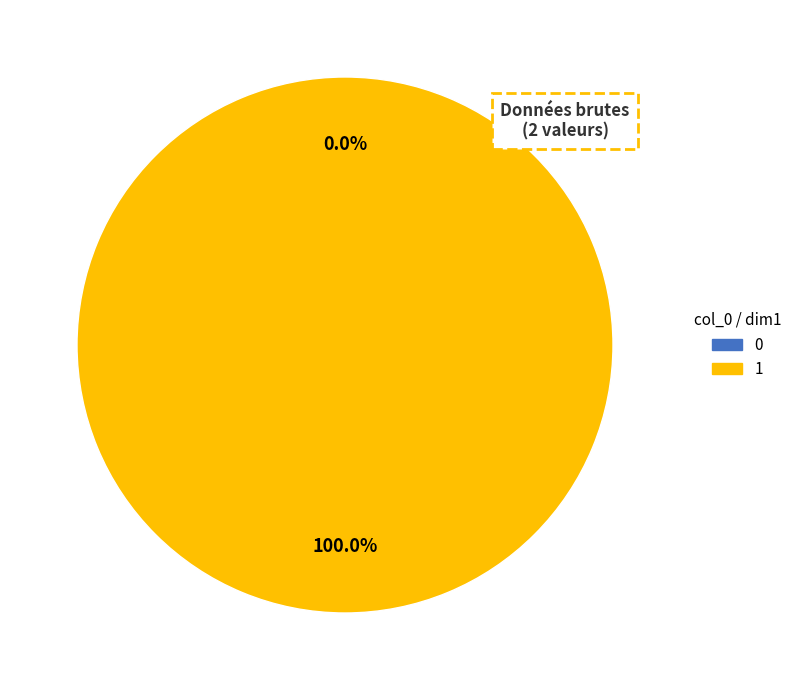

Between 1 and 0, which is larger?

1